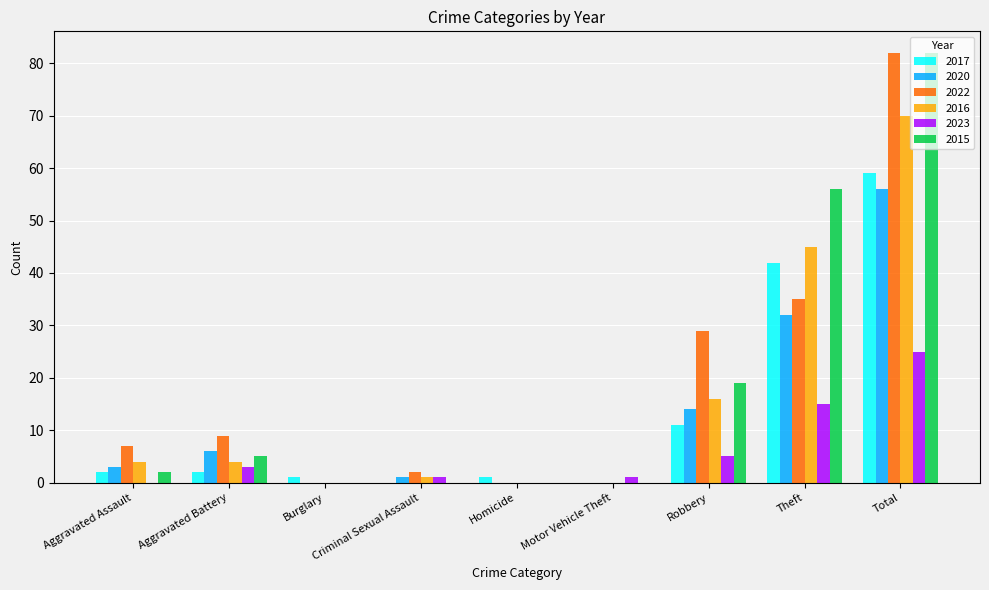

Count the number of categories in the chart.

9